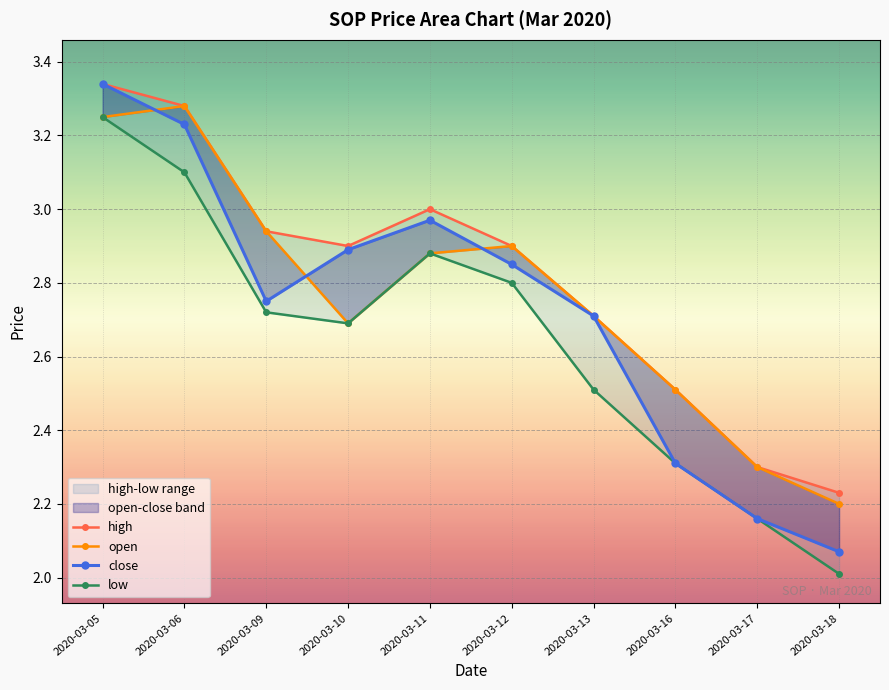

What is the value of the low point at the 6th from the left?

2.8